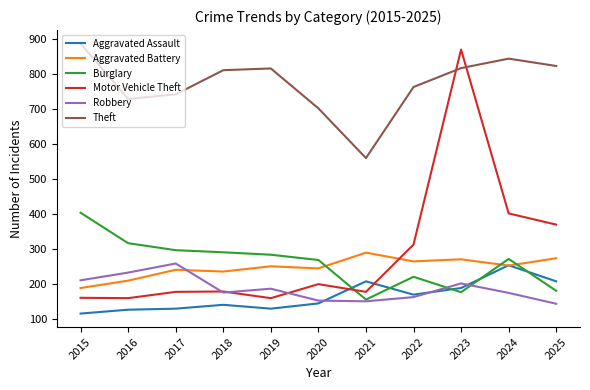

What are all the series names shown in the legend?

Aggravated Assault, Aggravated Battery, Burglary, Motor Vehicle Theft, Robbery, Theft